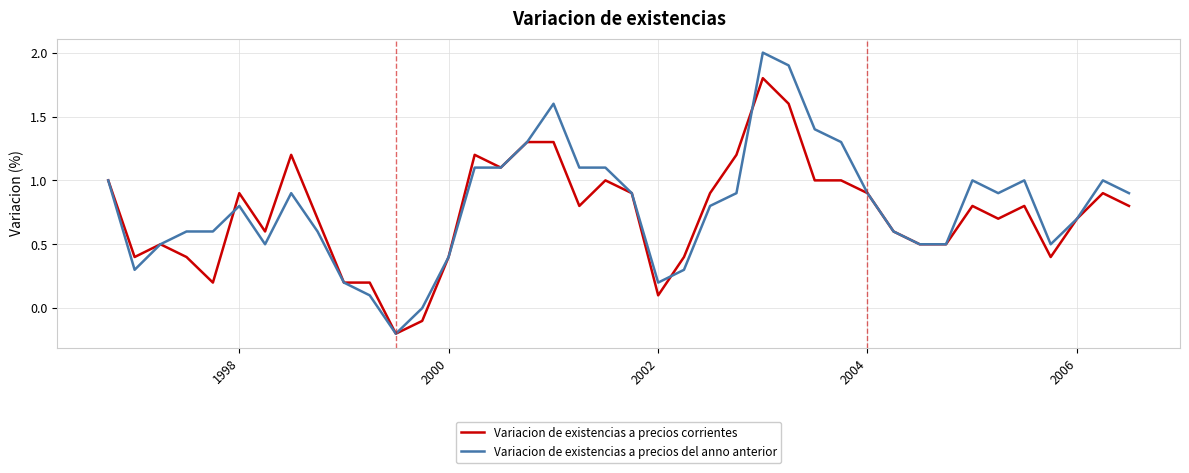

What is the minimum value shown in the chart?

-0.2